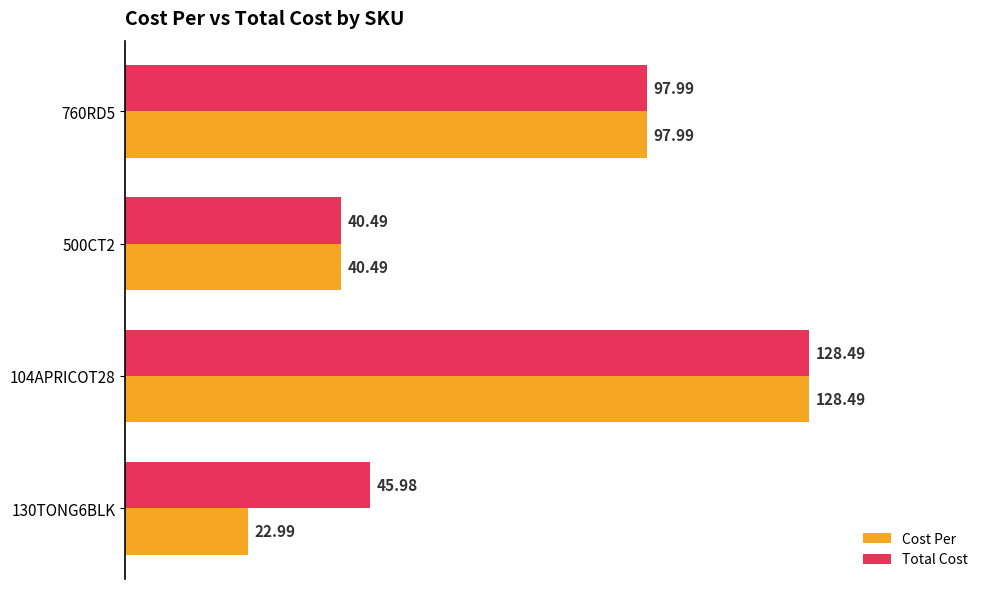

Rank the categories by Total Cost value from lowest to highest.

500CT2, 130TONG6BLK, 760RD5, 104APRICOT28